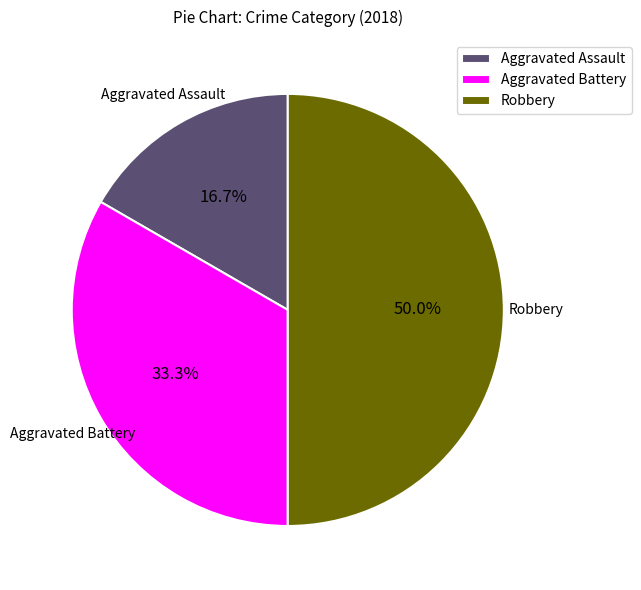

How many segments does this pie chart have?

3